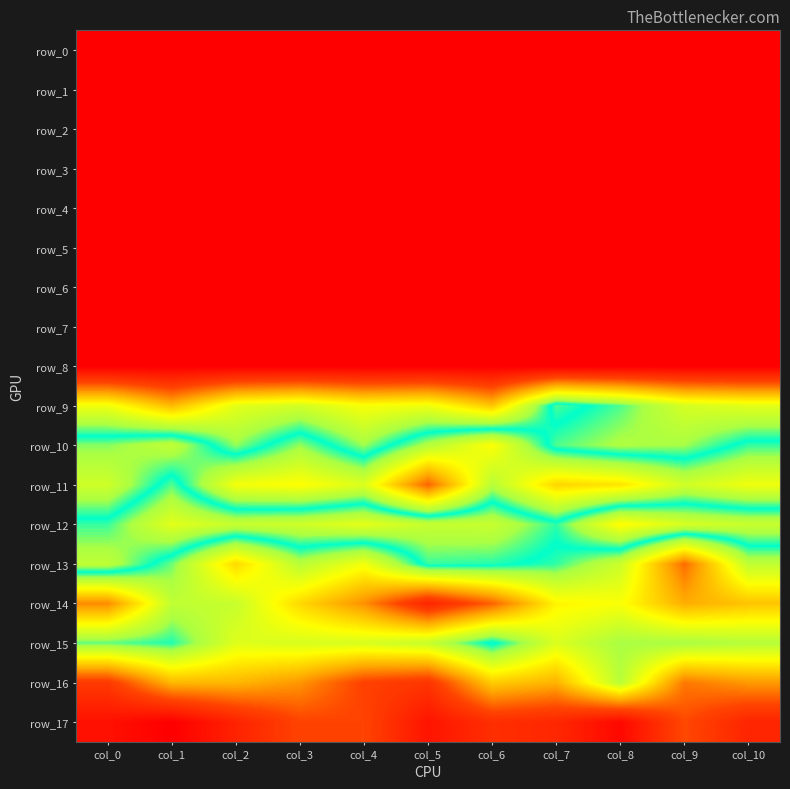

Rank the series at col_3 from highest to lowest value.

row_17, row_16, row_14, row_11, row_15, row_13, row_10, row_12, row_9, row_8, row_7, row_6, row_5, row_4, row_3, row_2, row_1, row_0